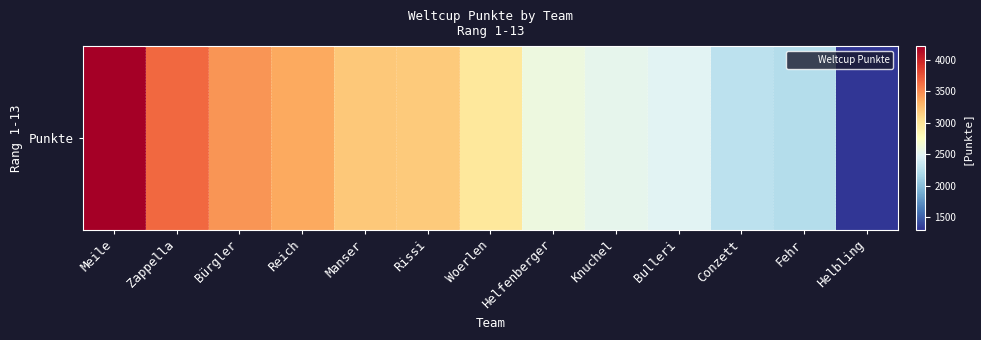

Count the number of values greater than 2968.

6